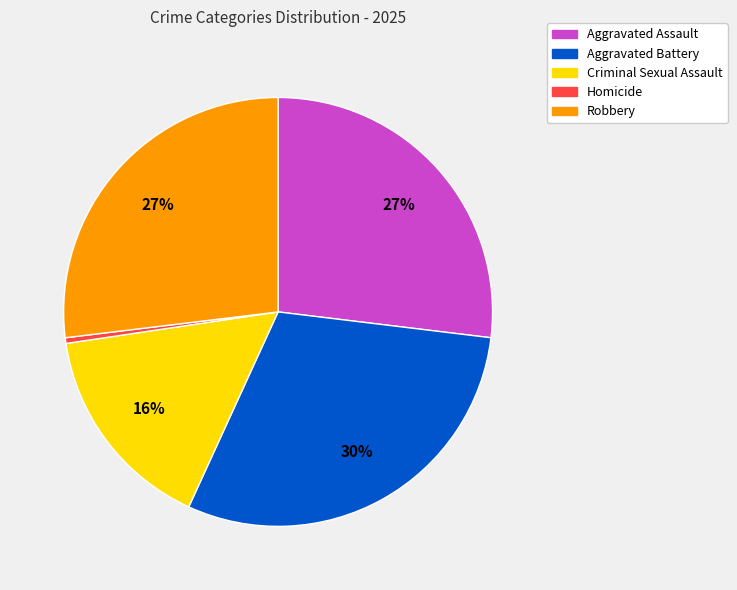

How many slices are in this pie chart?

5